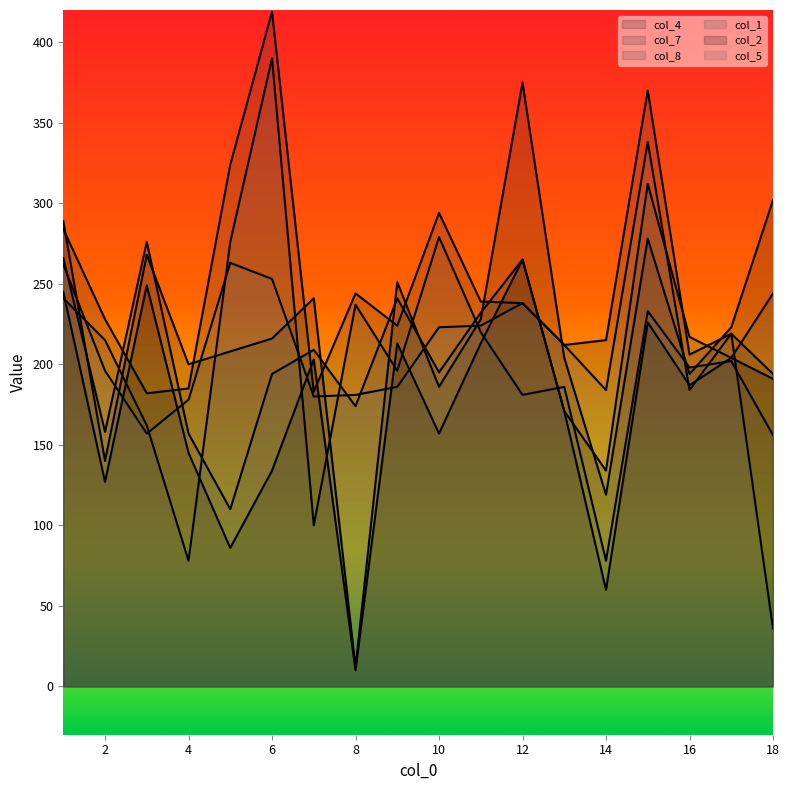

What is the difference between the maximum and second lowest values in the col_7 series?

236